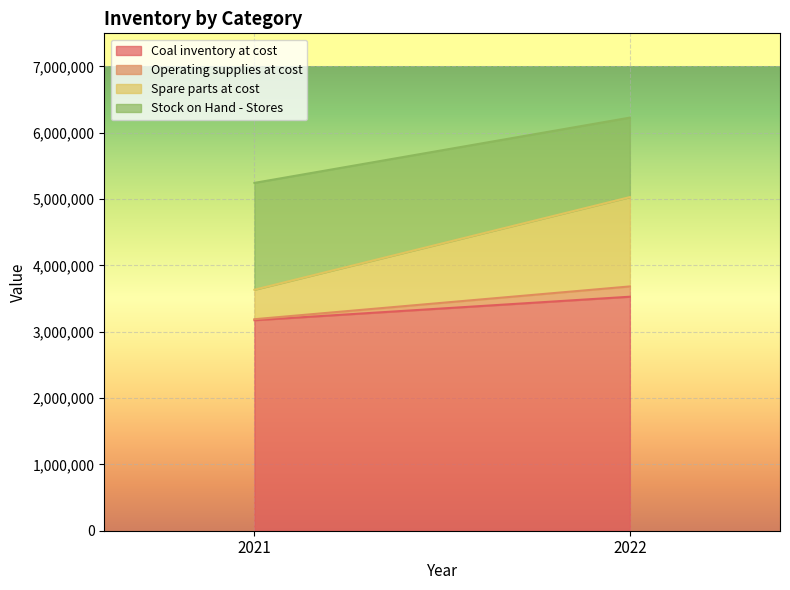

At how many categories does at least one series exceed 471999?

2